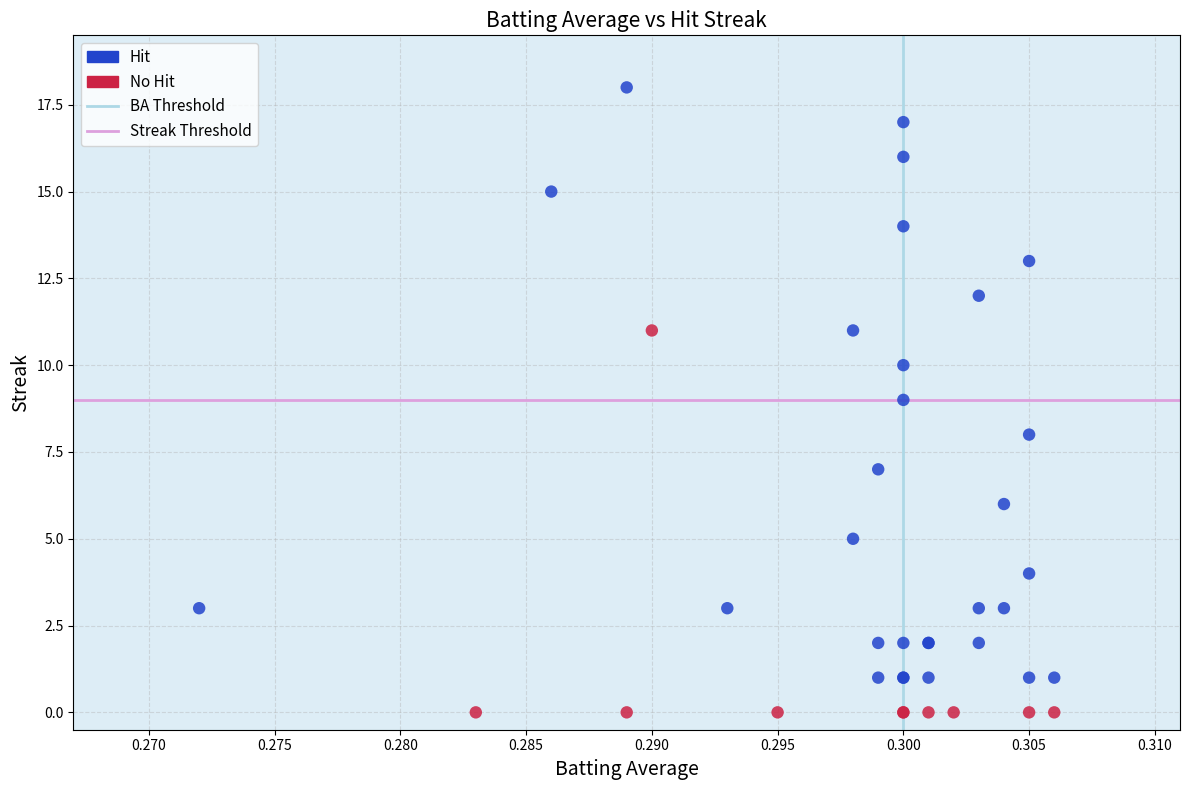

Which series has the widest spread of Y values?

Hit